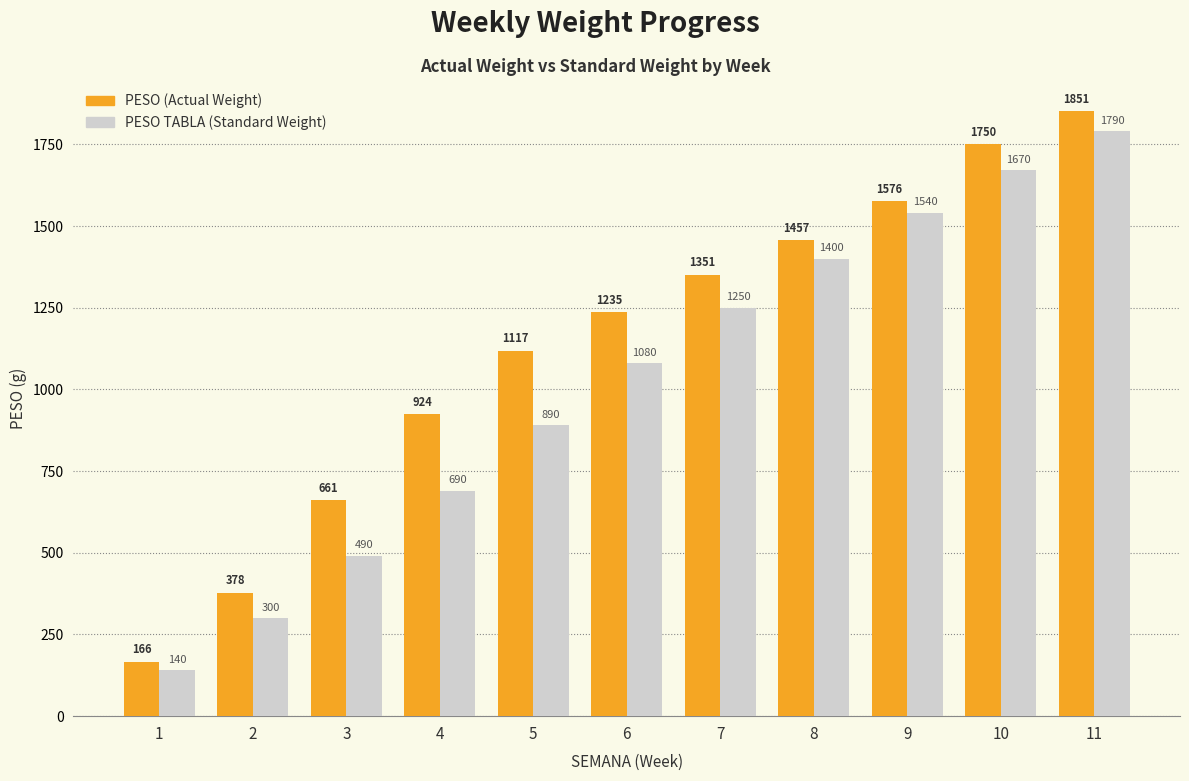

What is the value of the PESO TABLA (Standard Weight) bar at the 10th from the left?

1670.0